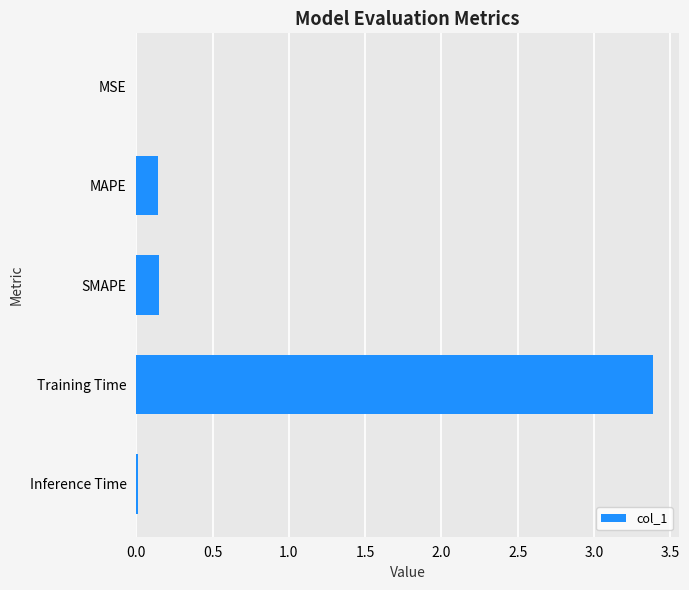

Between MSE and SMAPE, which is larger?

SMAPE